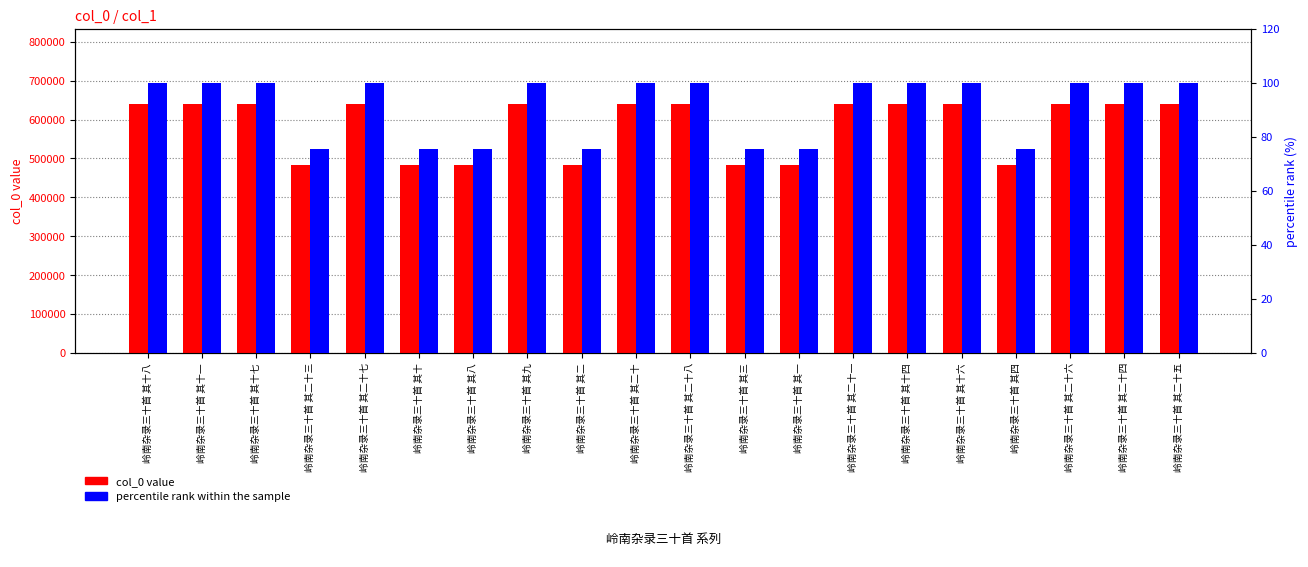

At which category is the sum across all series the highest?

岭南杂录三十首 其二十八